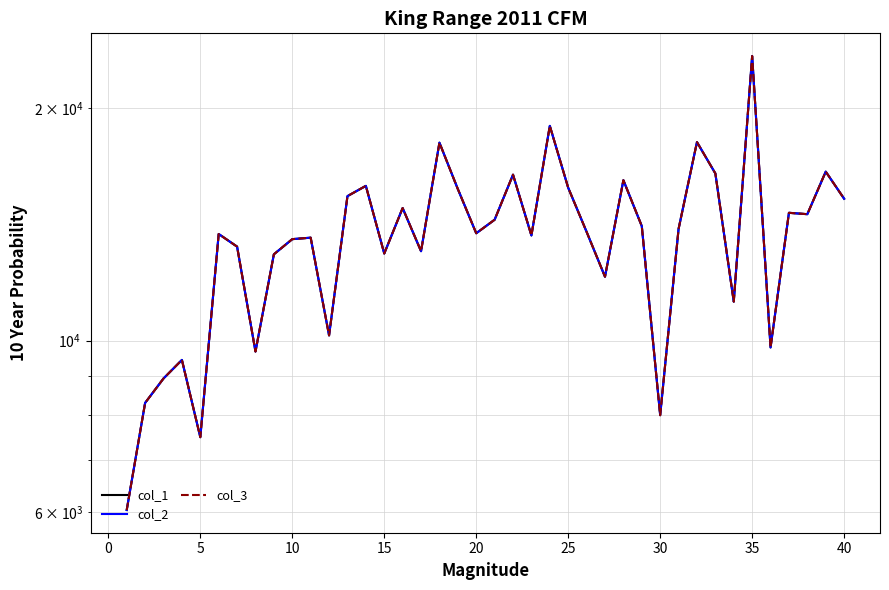

True or false: col_3 has more than 1 points higher than both neighbors.

True